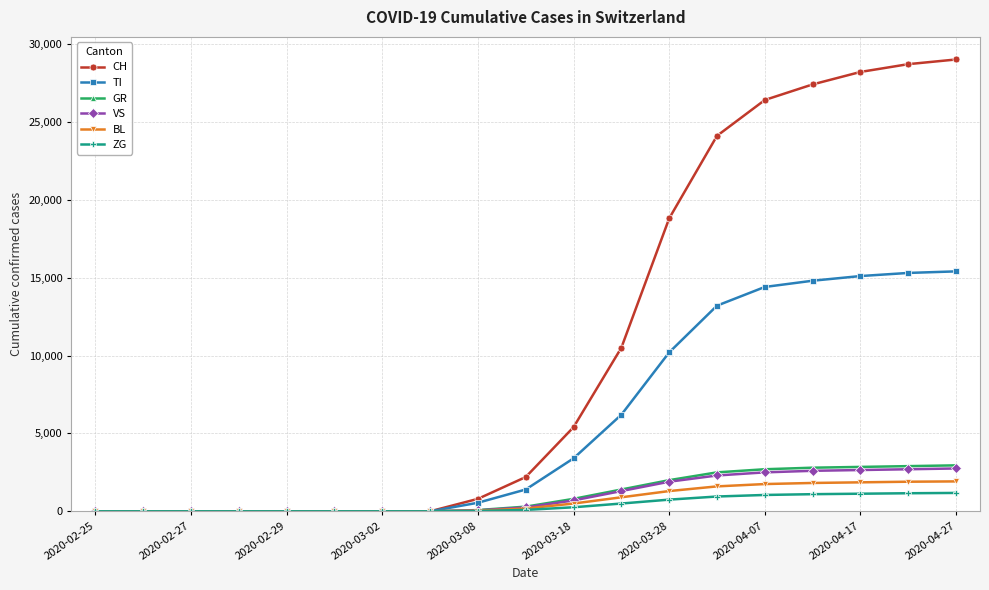

Does the chart have visible grid lines?

Yes